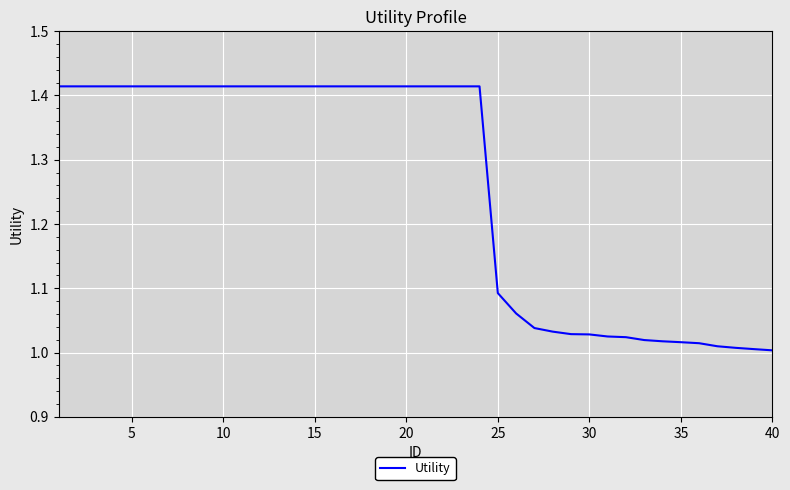

What is the sum of all values?

50.4